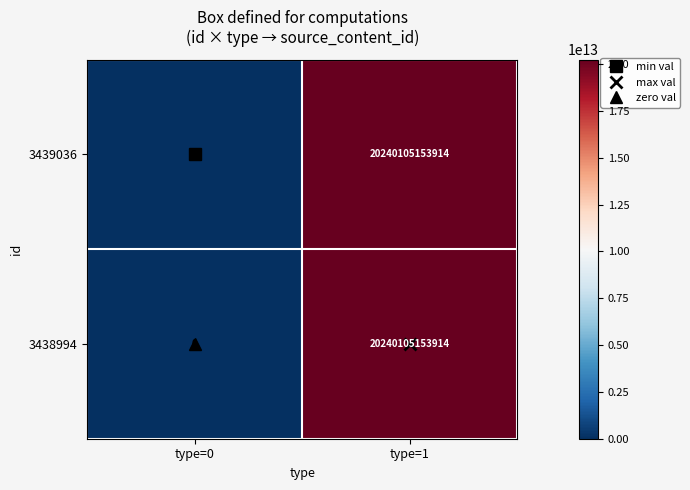

What is the total value across all series at type=1?

40480210307828